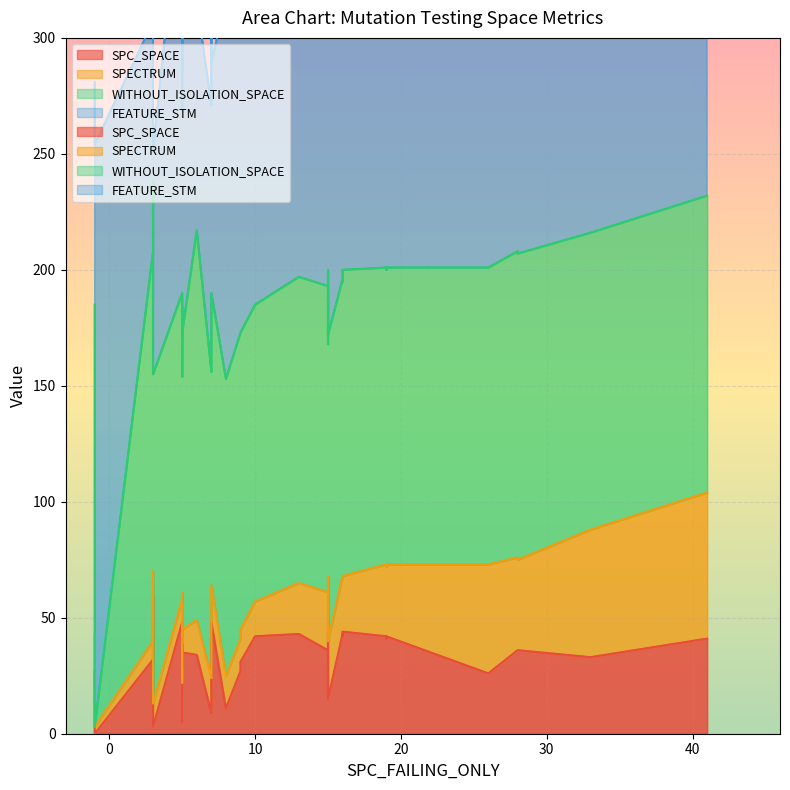

What are all the series names shown in the legend?

SPC_SPACE, SPECTRUM, WITHOUT_ISOLATION_SPACE, FEATURE_STM